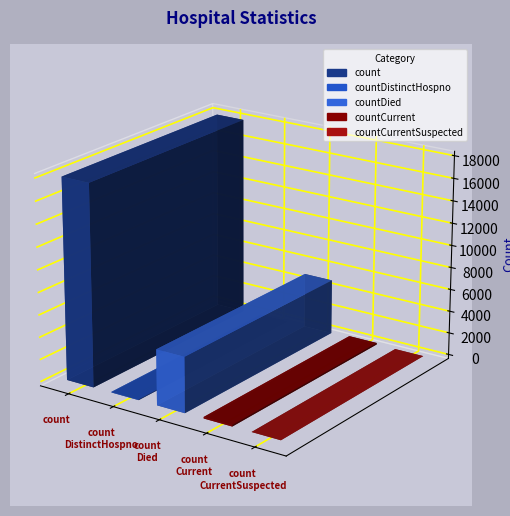

What is the greatest value displayed?

18010